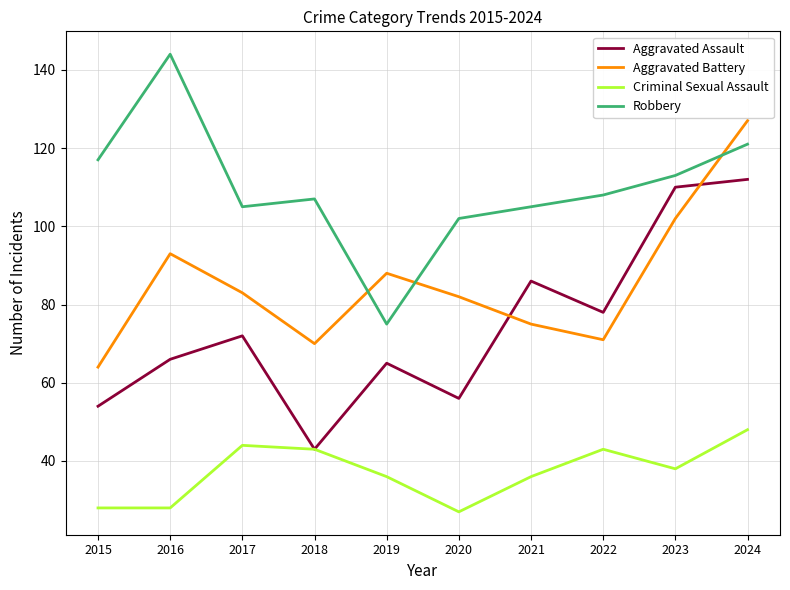

List the series in order of their peak value, highest first.

Robbery, Aggravated Battery, Aggravated Assault, Criminal Sexual Assault